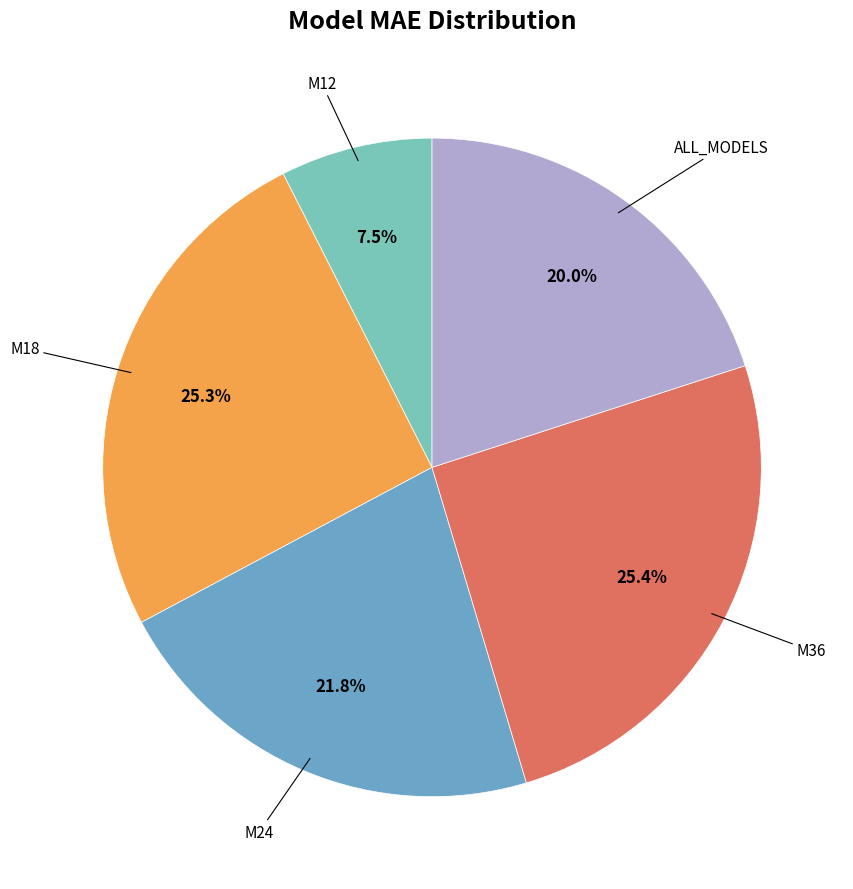

How many slices are in this pie chart?

5